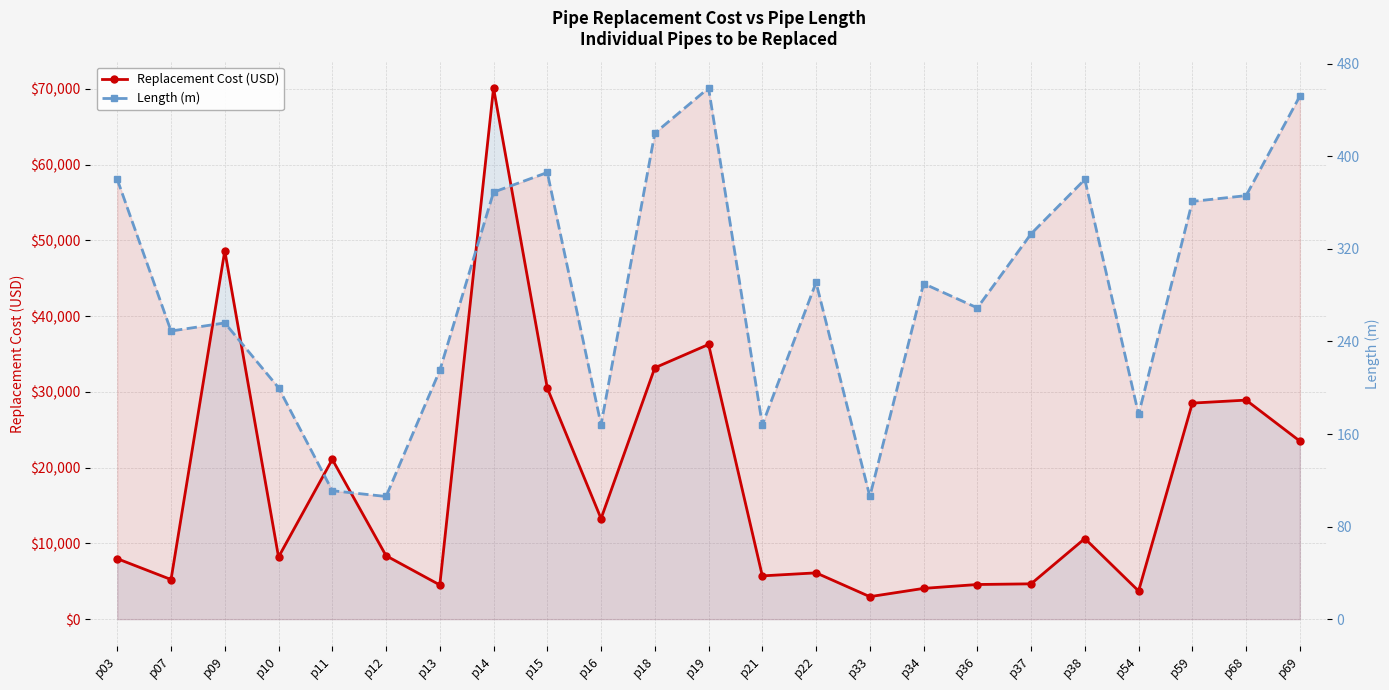

Reading left to right, what are all the values shown in this chart?

Replacement Cost (USD): p03=7980	p07=5229	p09=48640	p10=8200	p11=21090	p12=8374	p13=4515	p14=70110	p15=30494	p16=13272	p18=33180	p19=36261	p21=5712	p22=6111	p33=2968	p34=4060	p36=4573	p37=4662	p38=10640	p54=3717	p59=28519	p68=28914	p69=23504
Length (m): p03=380	p07=249	p09=256	p10=200	p11=111	p12=106	p13=215	p14=369	p15=386	p16=168	p18=420	p19=459	p21=168	p22=291	p33=106	p34=290	p36=269	p37=333	p38=380	p54=177	p59=361	p68=366	p69=452